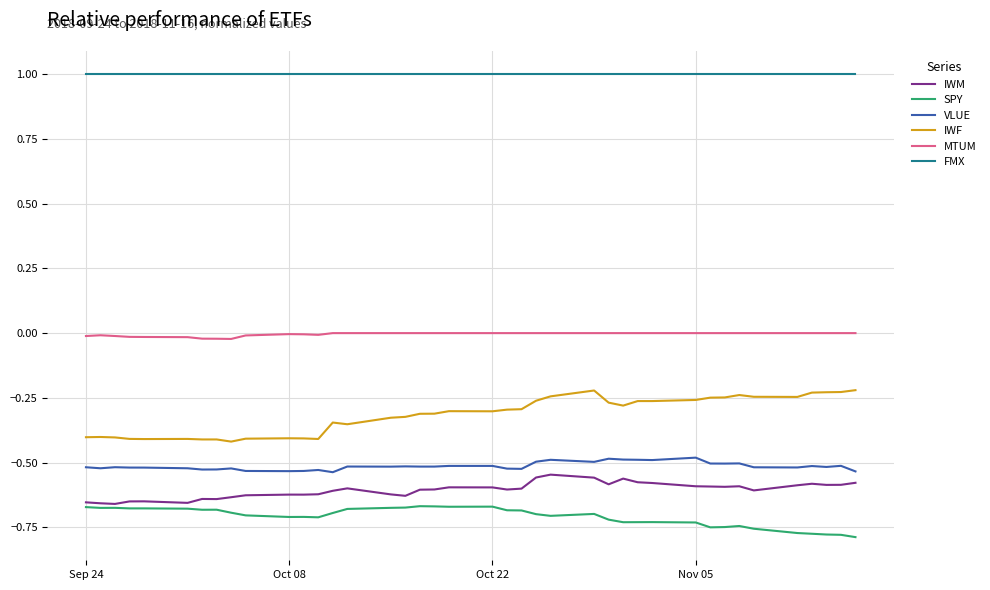

Which series has the largest total across all categories?

FMX